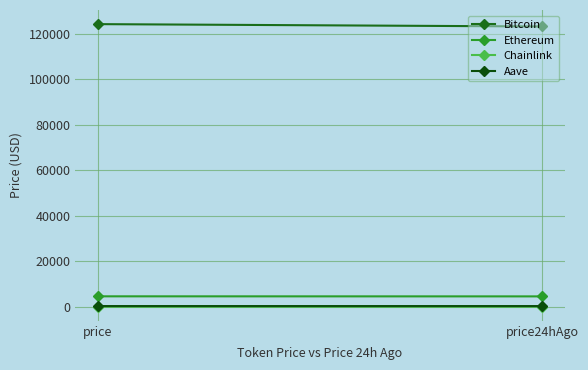

What is the label of the 1st point from the left?

price